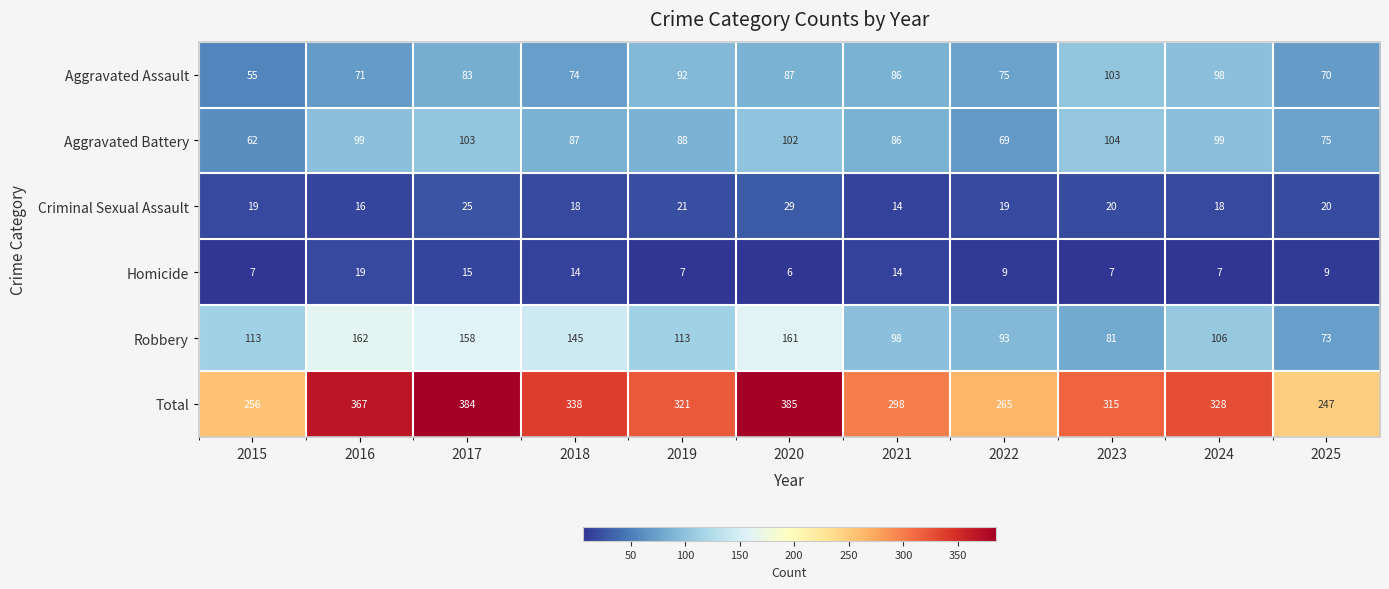

What is the total value across all series at 2015?

512